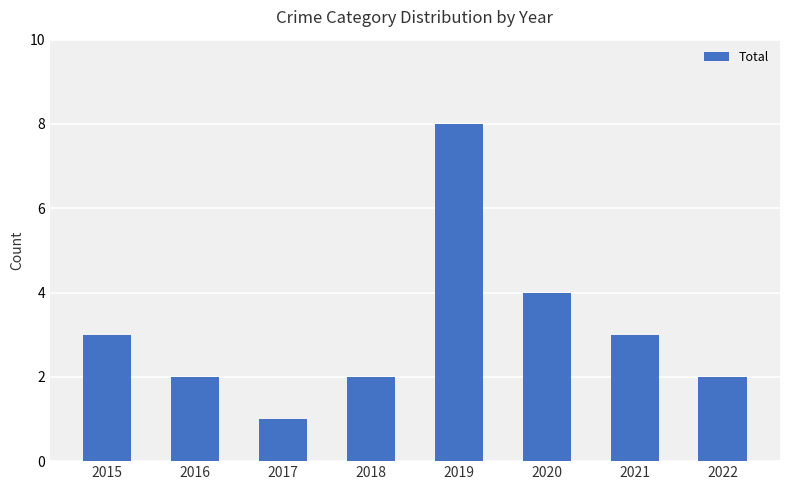

Are the bars grouped side by side (vs. stacked)?

No